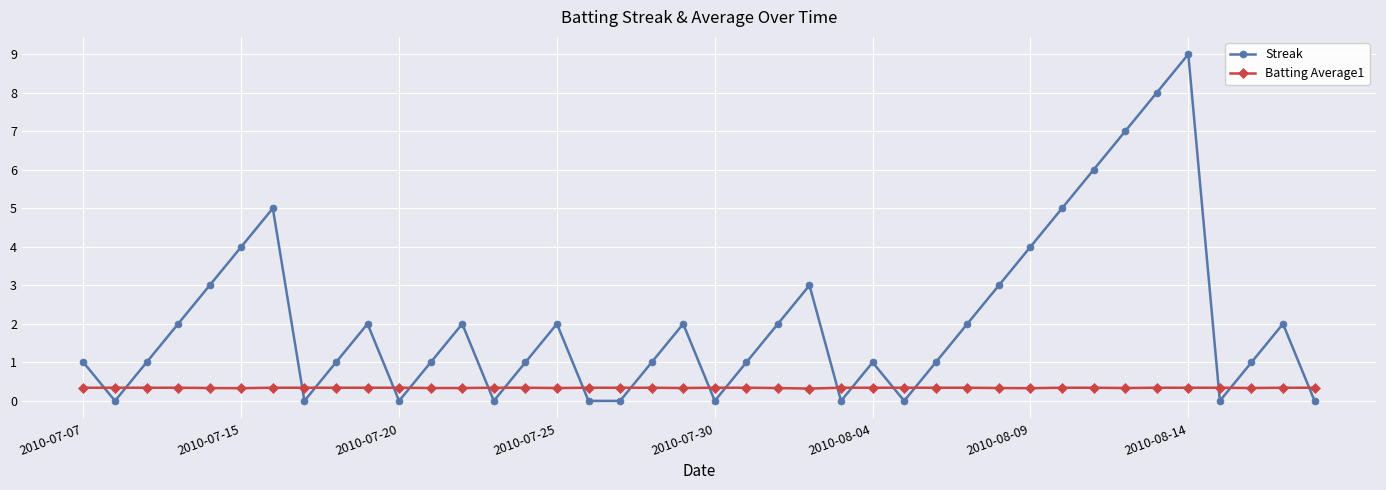

Which series has the largest total across all categories?

Streak